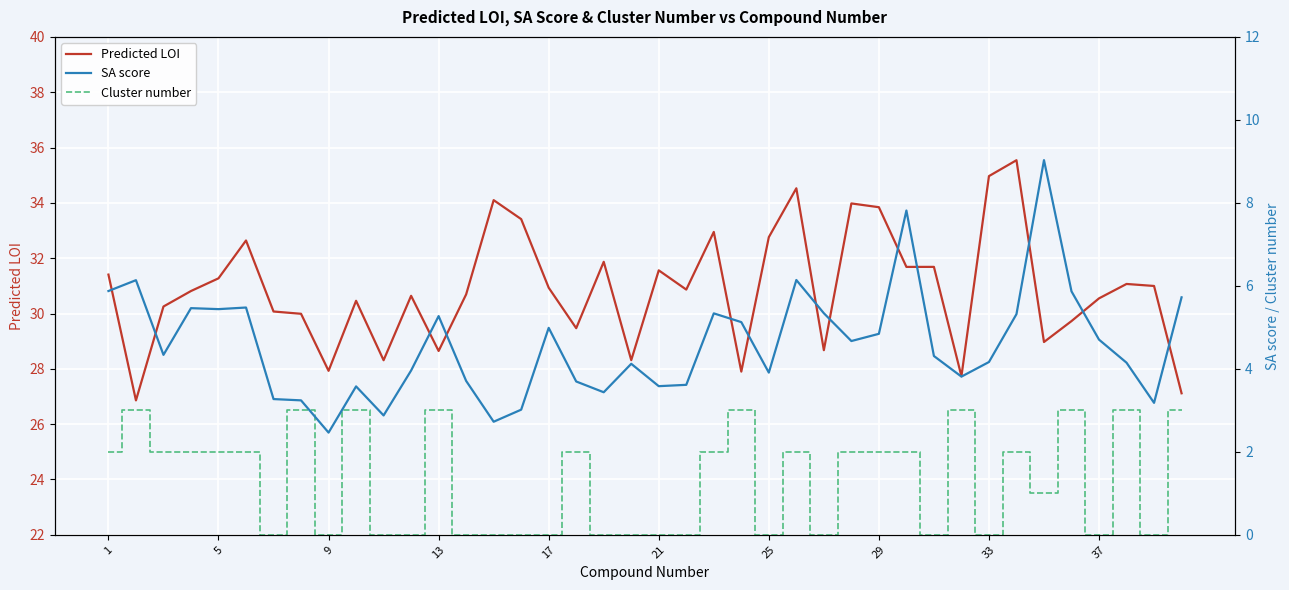

True or false: Predicted LOI and Cluster number intersect in this chart.

False